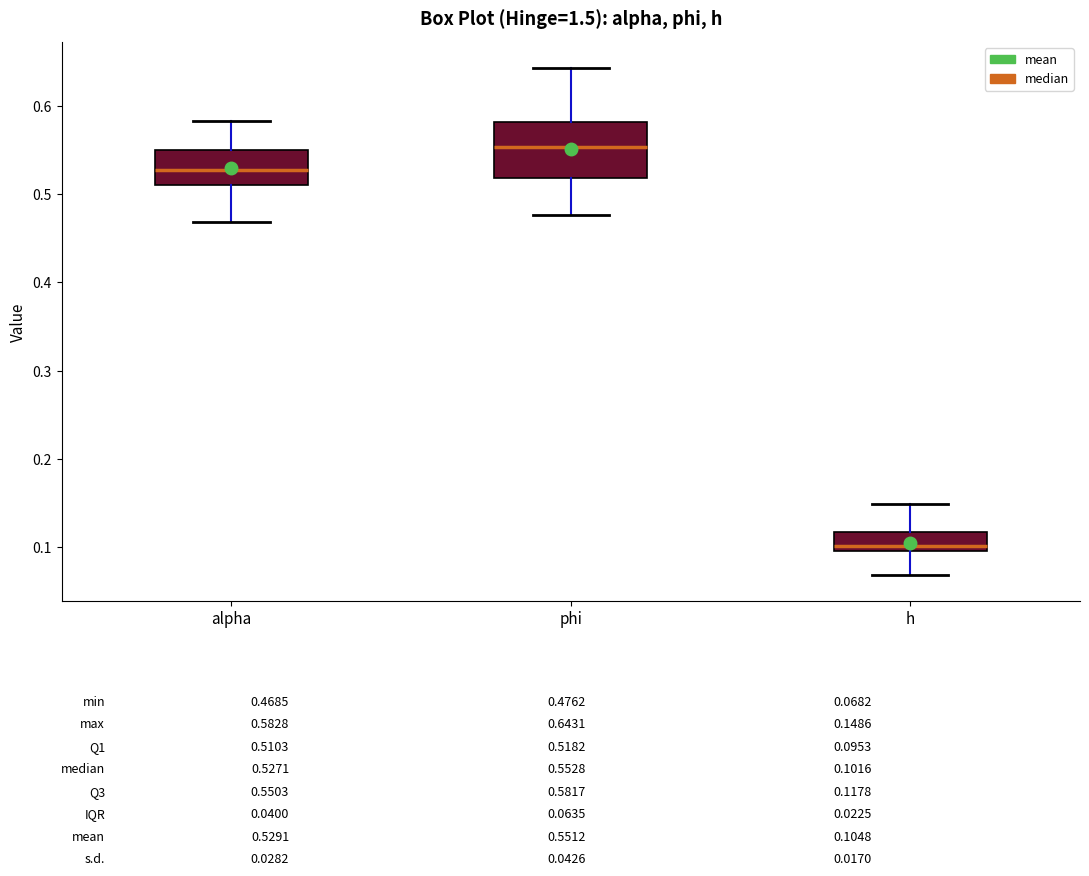

Which box is the tallest, from its lower edge to its upper edge?

phi